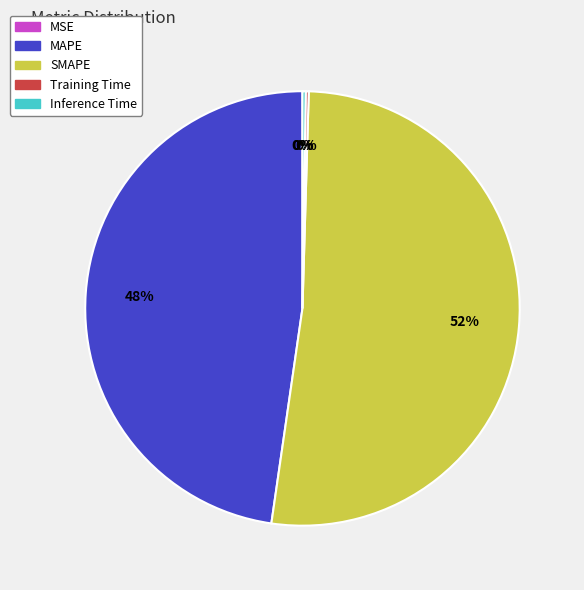

The MAPE slice represents 34% of the pie. True or false?

False